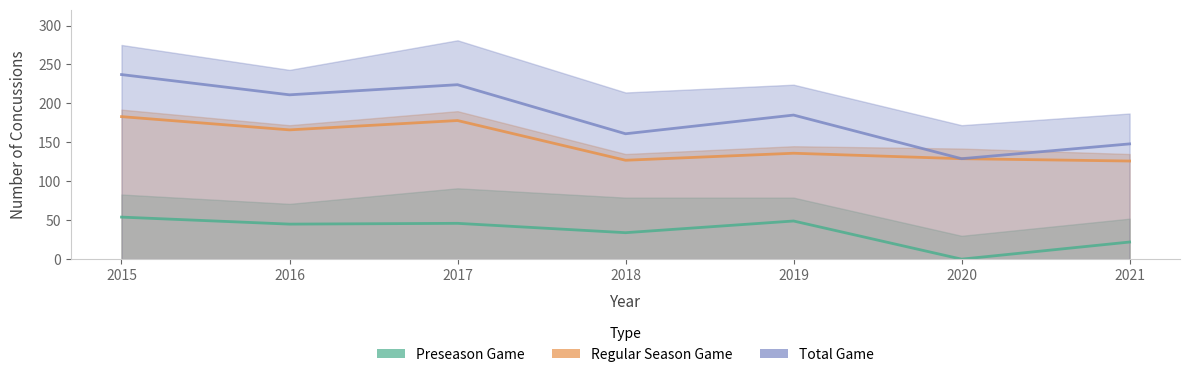

Which series has the largest range (max minus min)?

Total Game